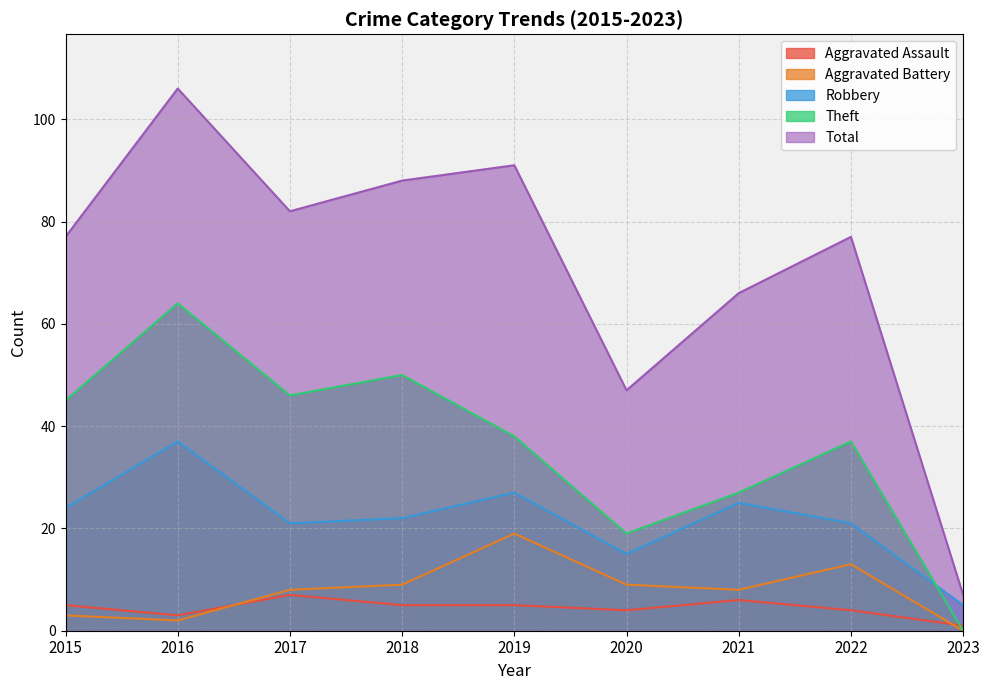

Is it true that Robbery equals 34 at 2015?

False